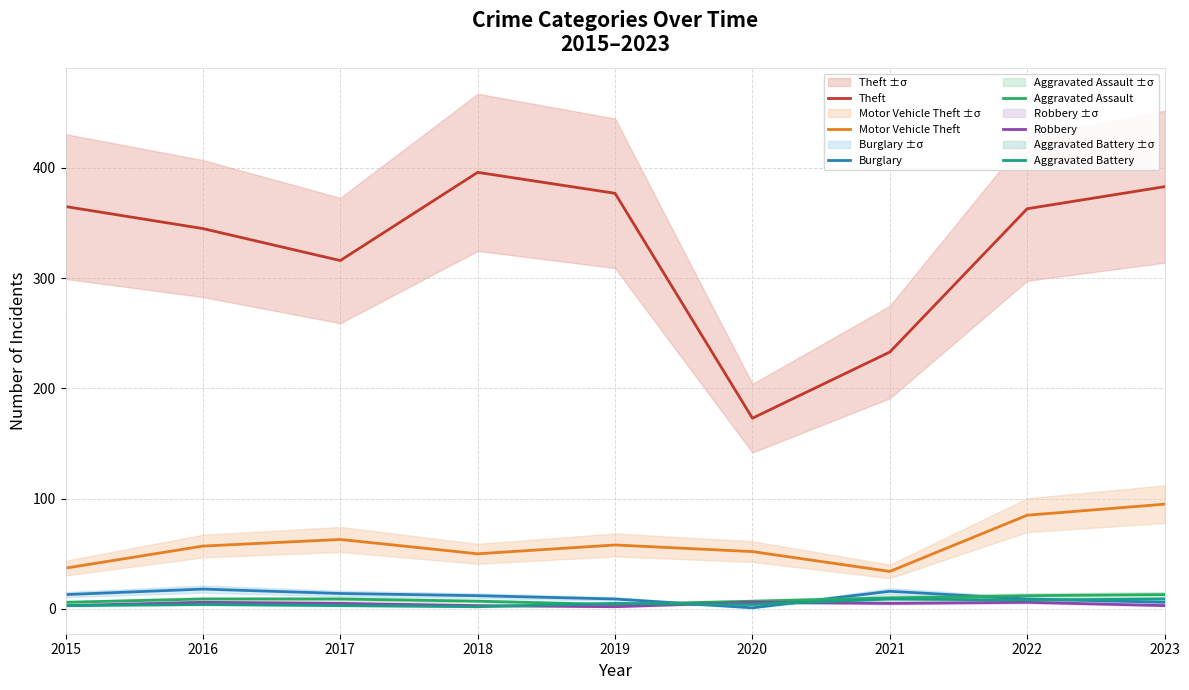

Does the chart display data point markers on the line(s)?

No